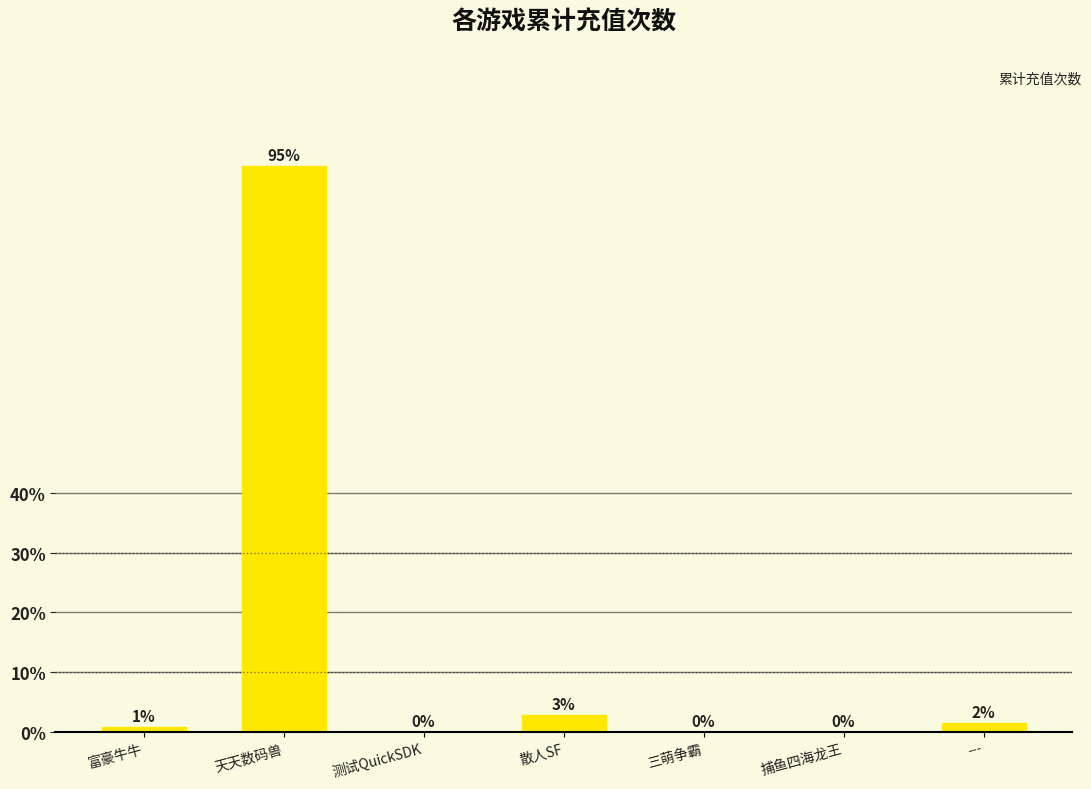

Does the chart contain stacked bars?

No